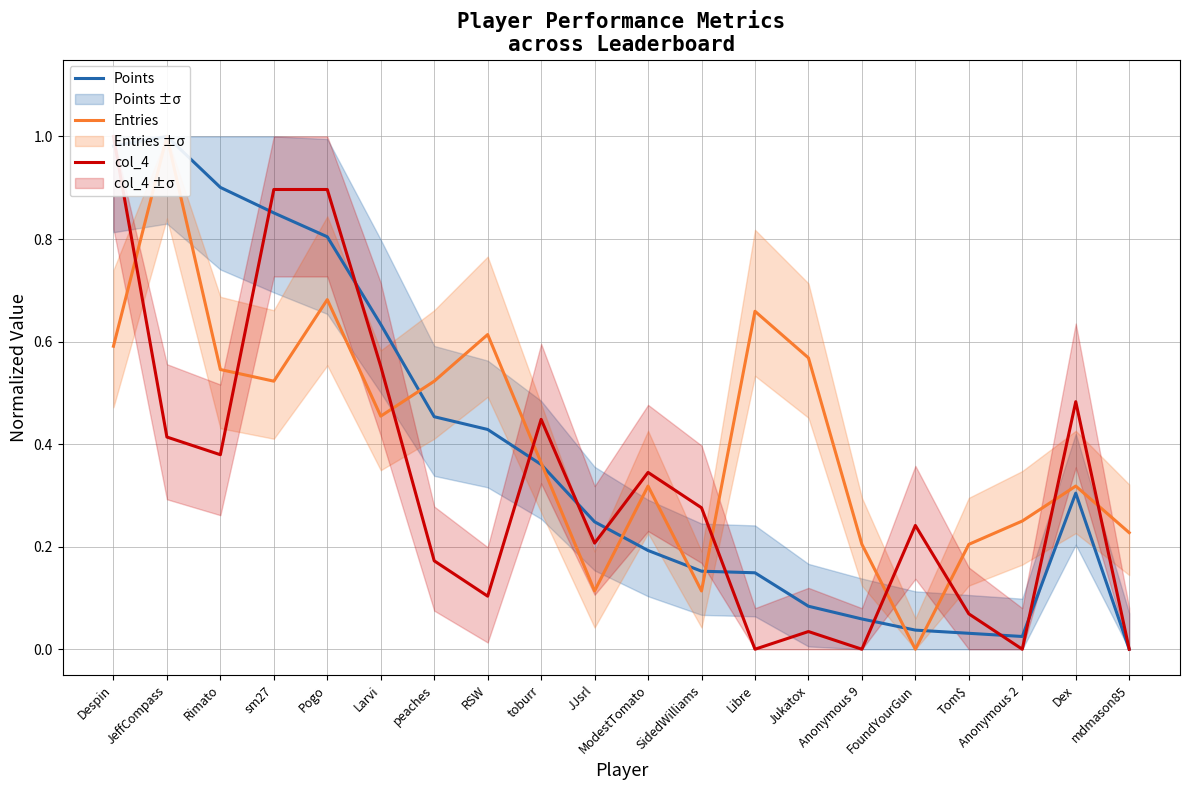

How many Entries values are between 0 and 1?

20